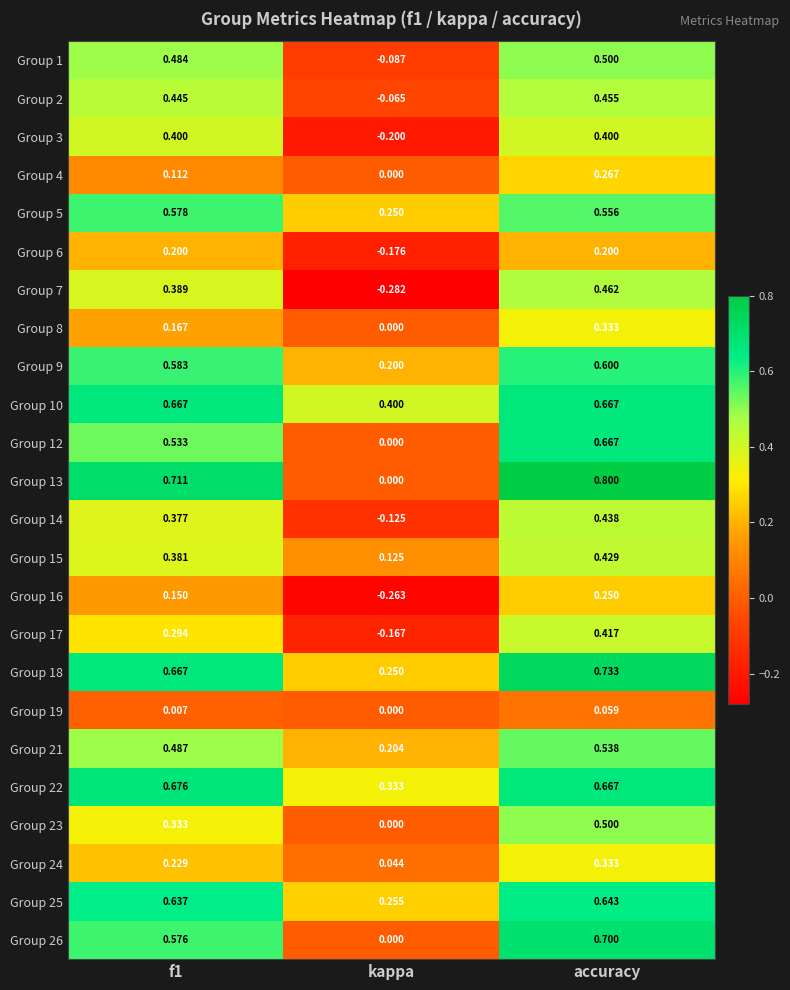

At which label is Group 9 closest to 0?

kappa